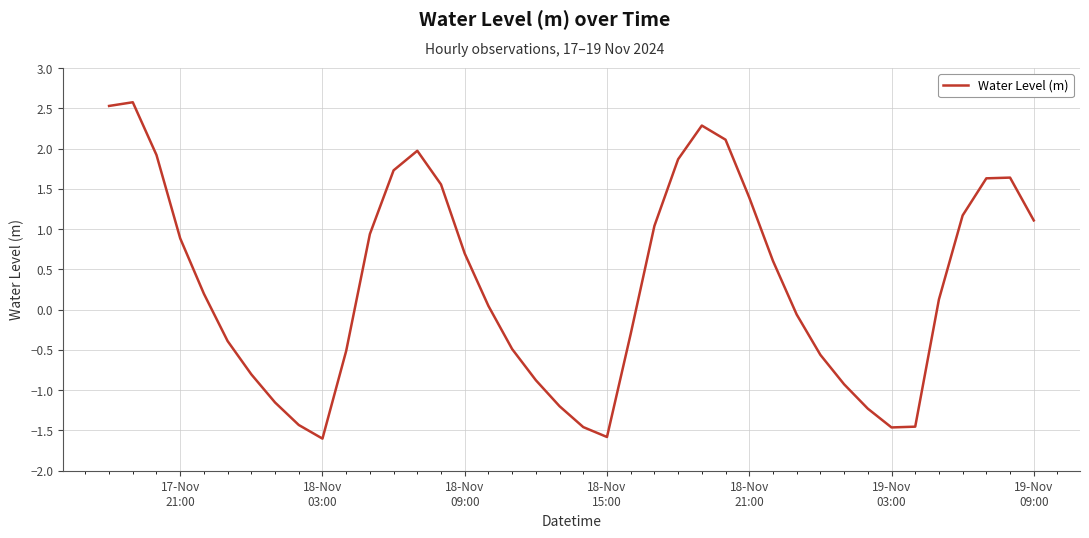

Does the chart have visible grid lines?

Yes